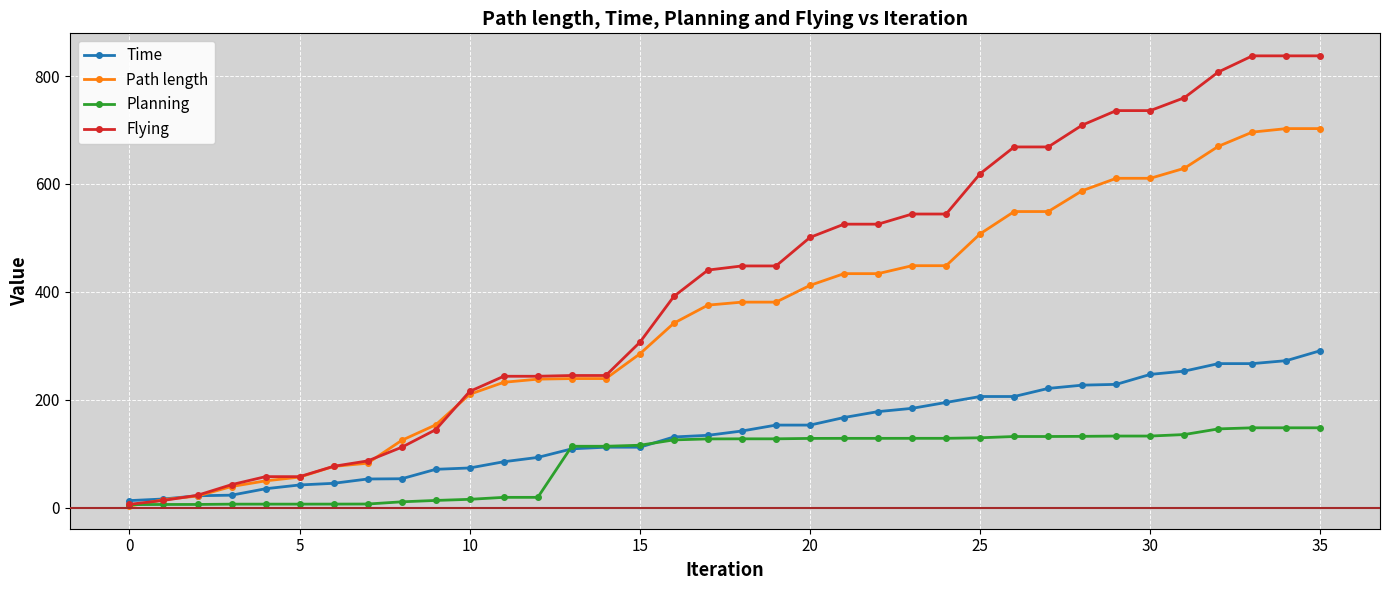

What is the greatest value displayed?

837.5